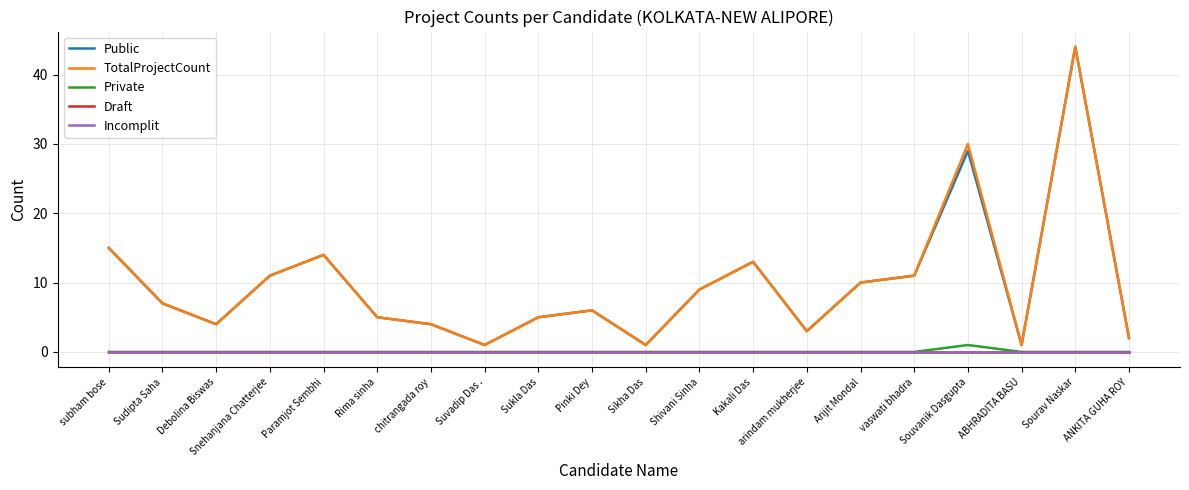

Is this an area chart (filled region under the line)?

No